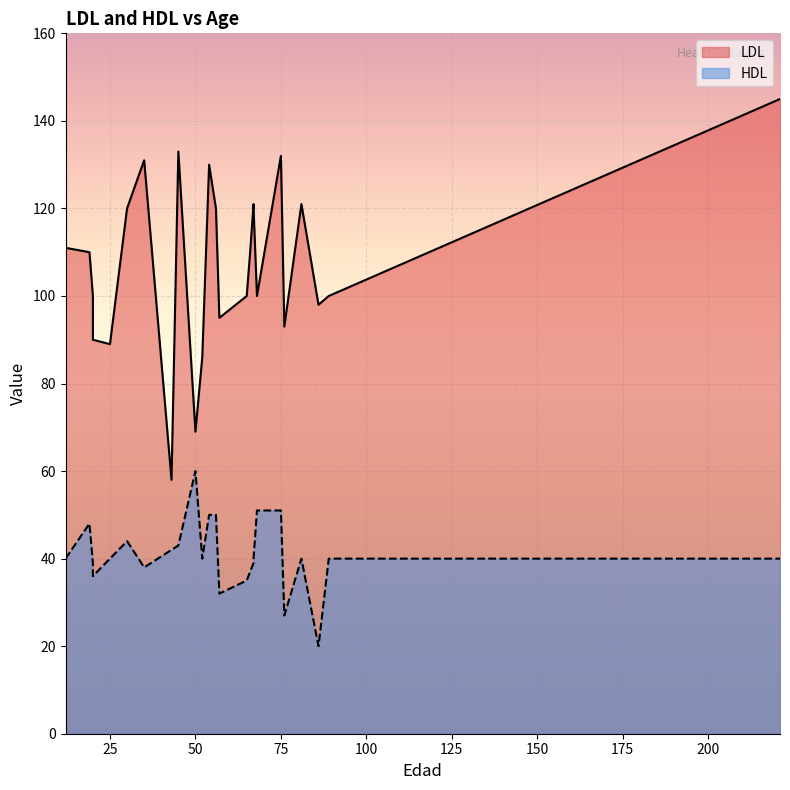

What is the difference between the maximum and minimum values in the HDL series?

40